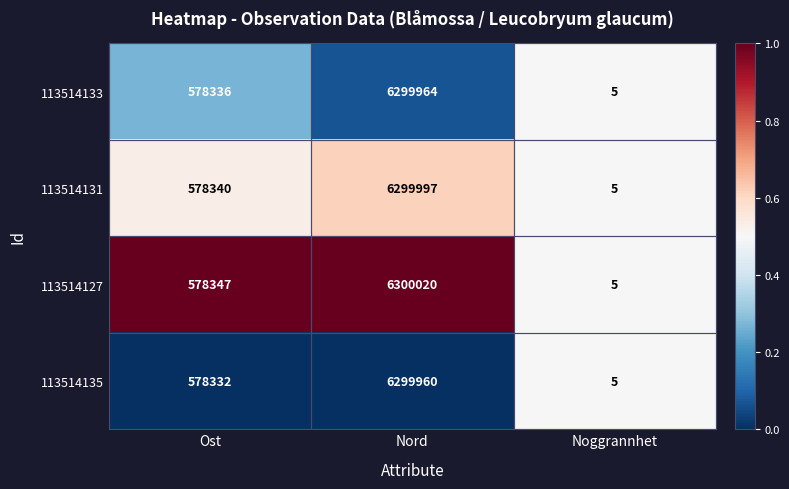

True or false: 113514133 has a value of 3216185 at Nord.

False